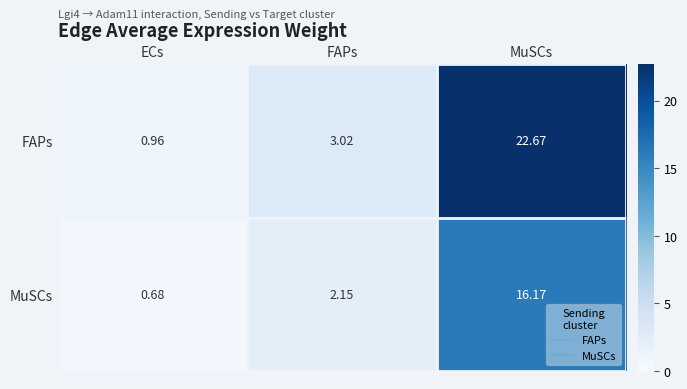

Rank the series by their maximum value, from lowest to highest.

MuSCs, FAPs